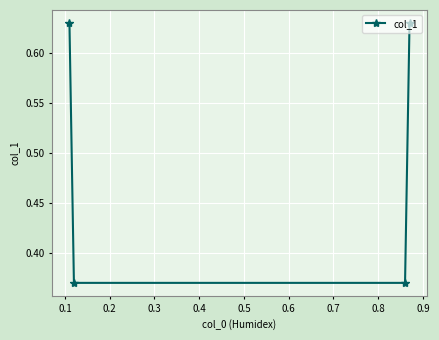

What is the sum of all values?

2.0